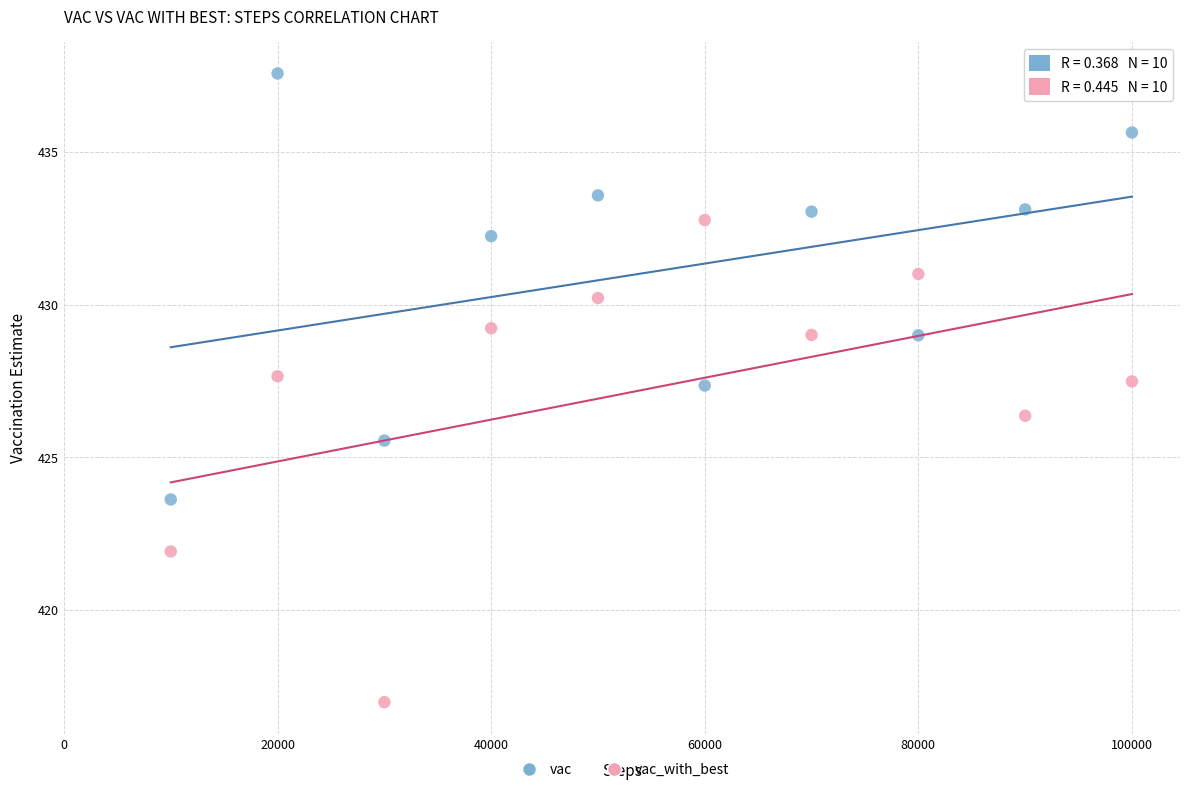

What are all the series names shown in the legend?

vac, vac_with_best